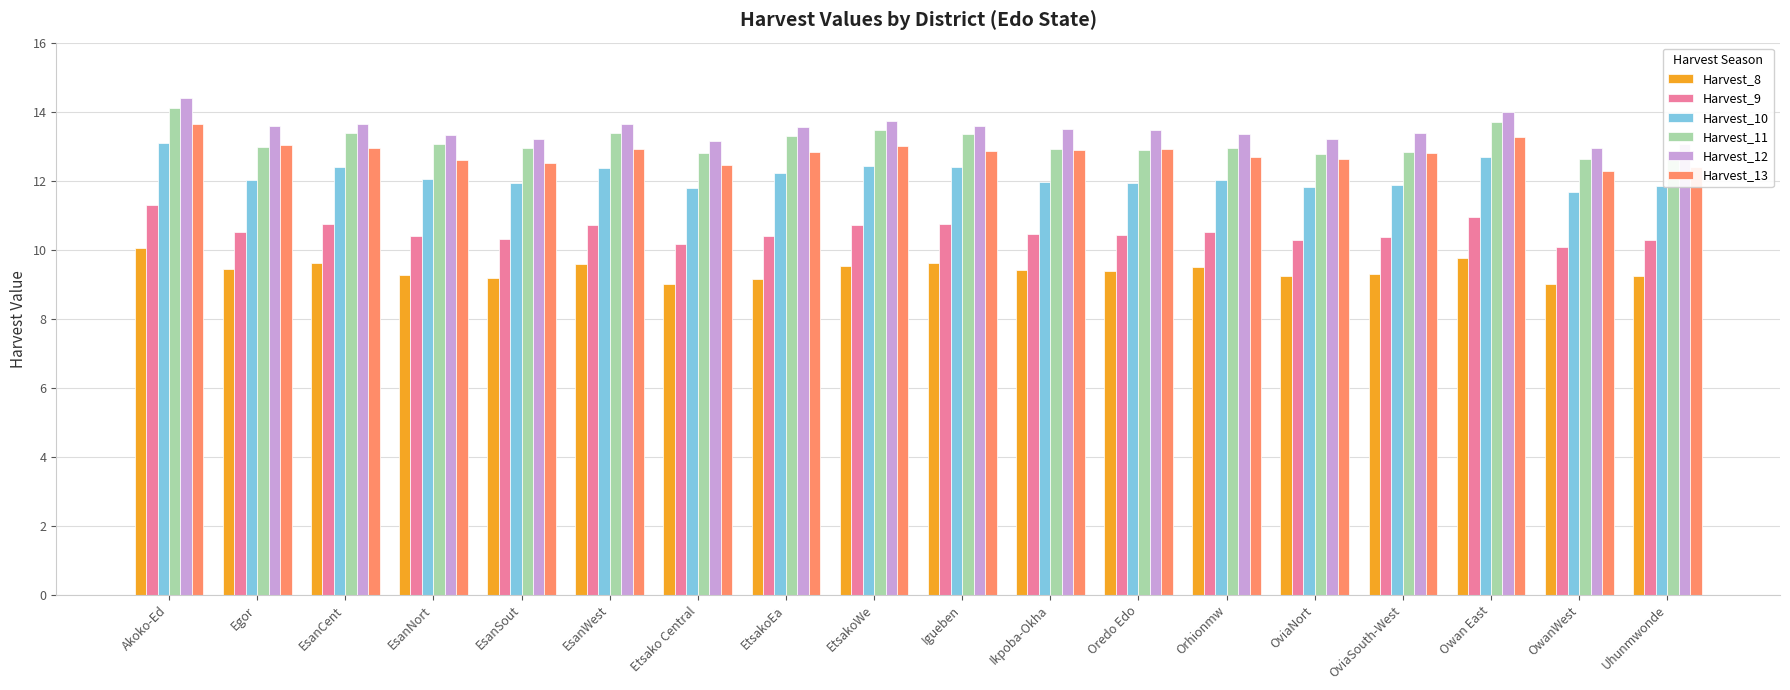

Is the value of Harvest_11 at EtsakoWe greater than the value of Harvest_10 at Owan East?

Yes